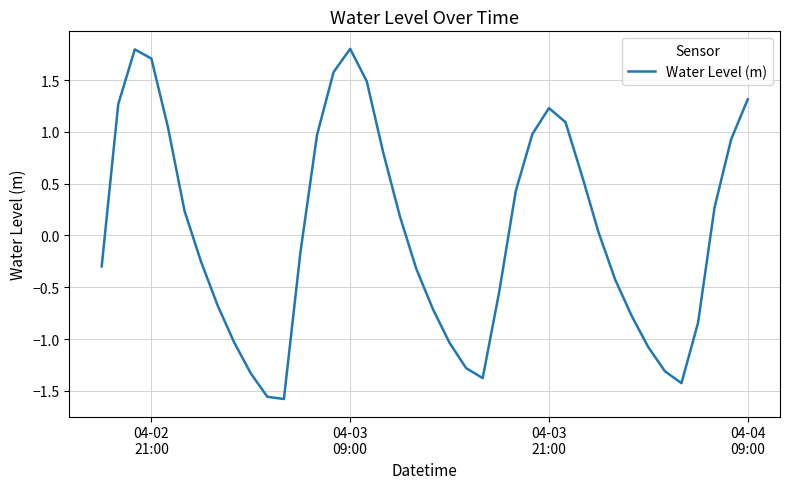

What is the difference between the maximum and minimum values?

3.4